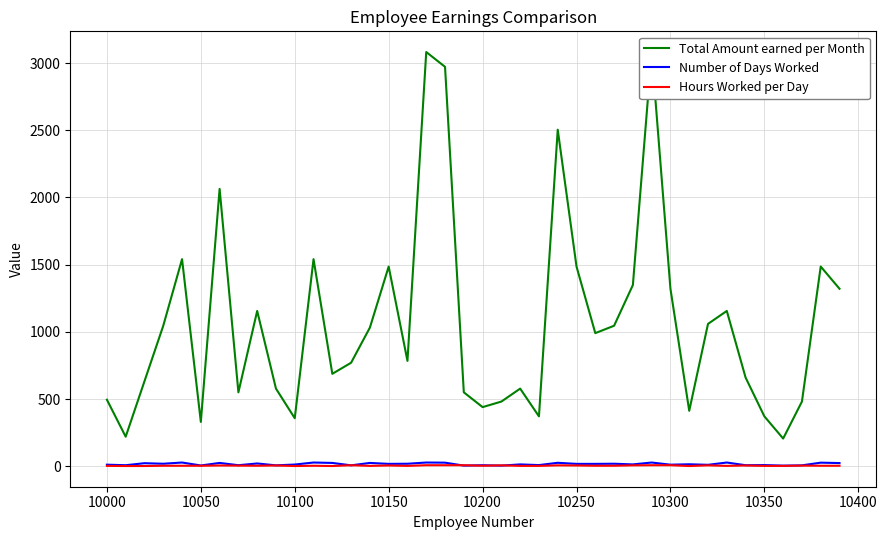

Which series ends up on top after the final intersection of Number of Days Worked and Hours Worked per Day?

Number of Days Worked